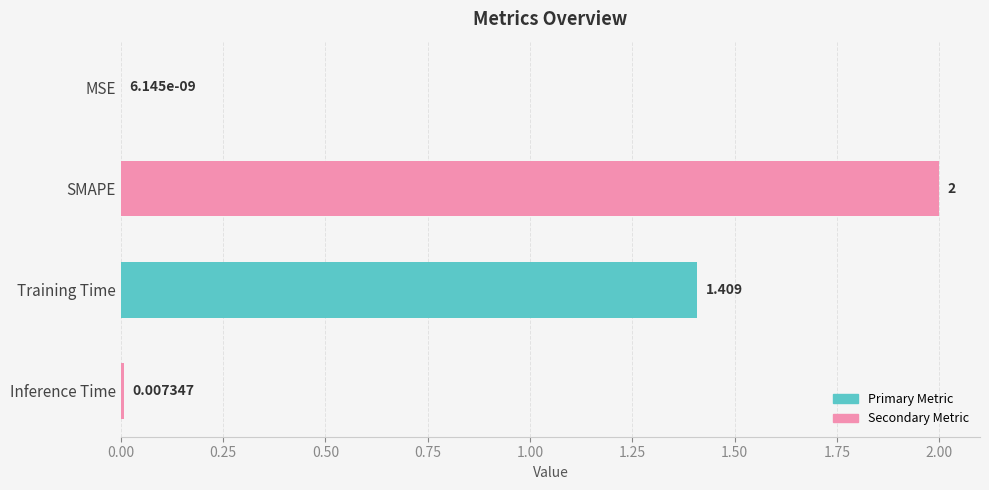

Are the bars grouped side by side (vs. stacked)?

No